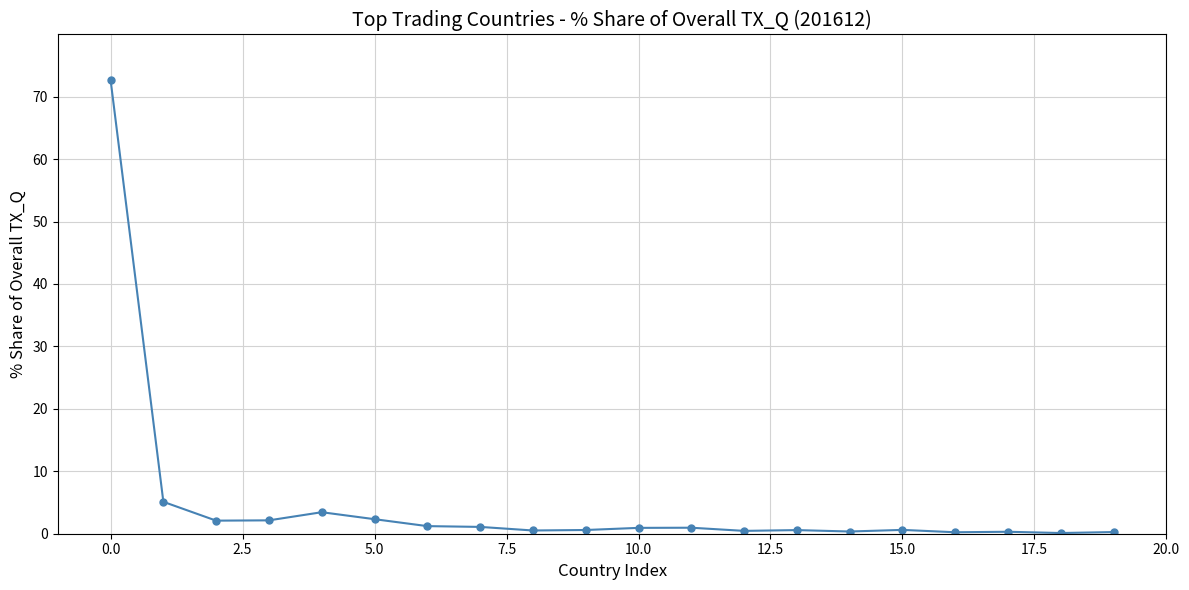

What is the maximum value shown in the chart?

72.7